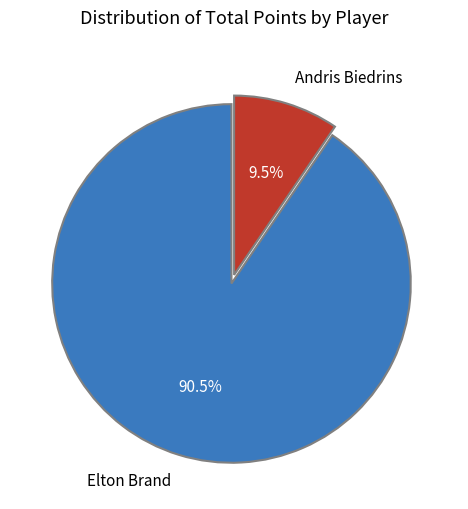

To the nearest percent, what is the combined percentage of Elton Brand and Andris Biedrins?

100%